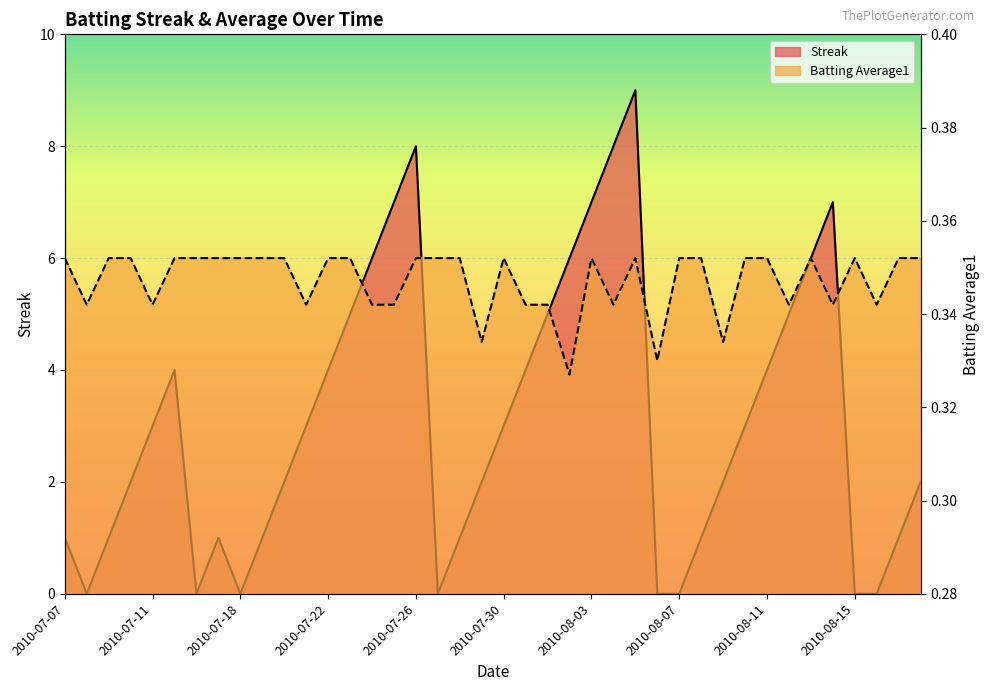

Which series has the largest total across all categories?

Streak